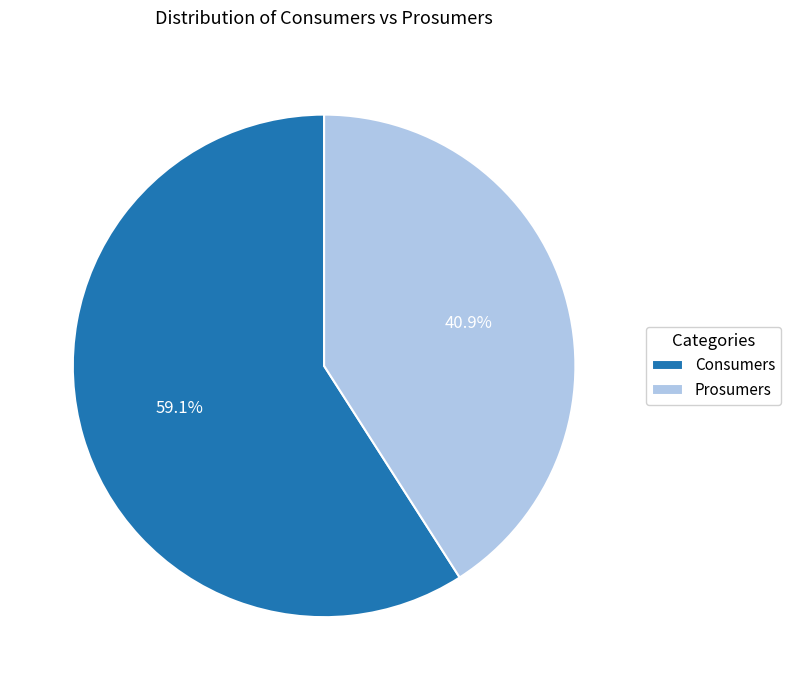

To the nearest percent, what is the combined percentage of Prosumers and Consumers?

100%